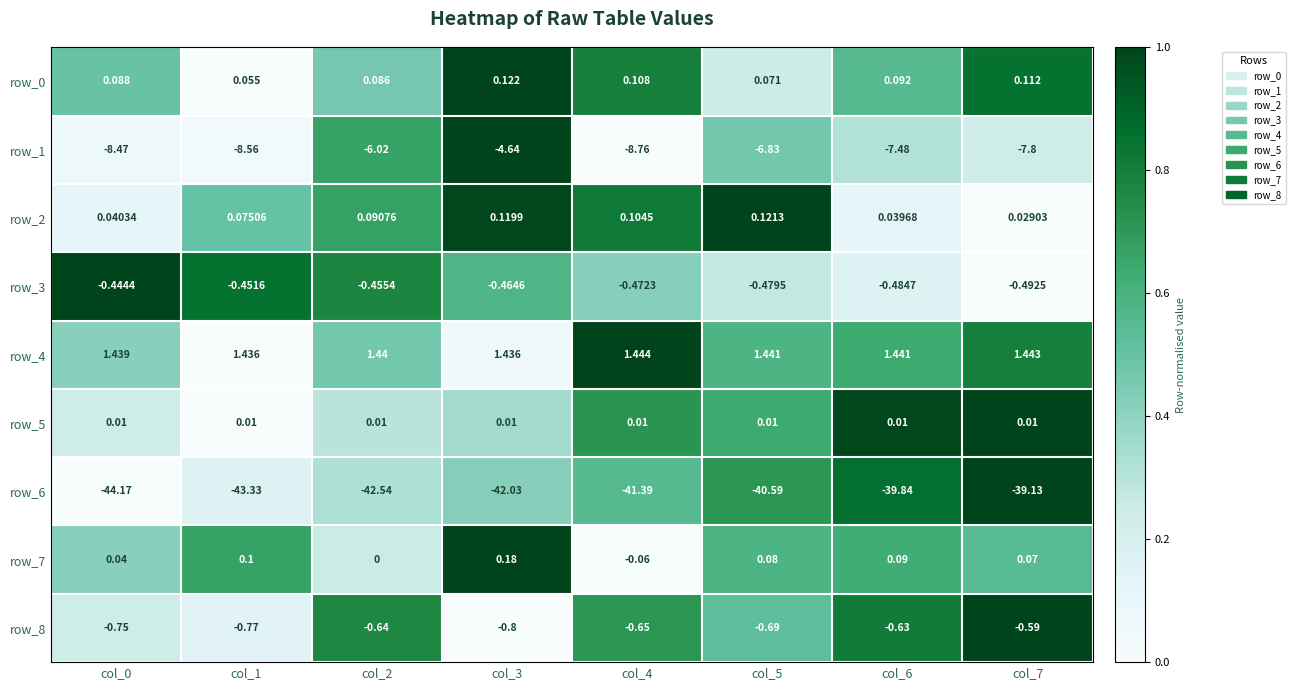

Which category has the highest value across all series?

col_4